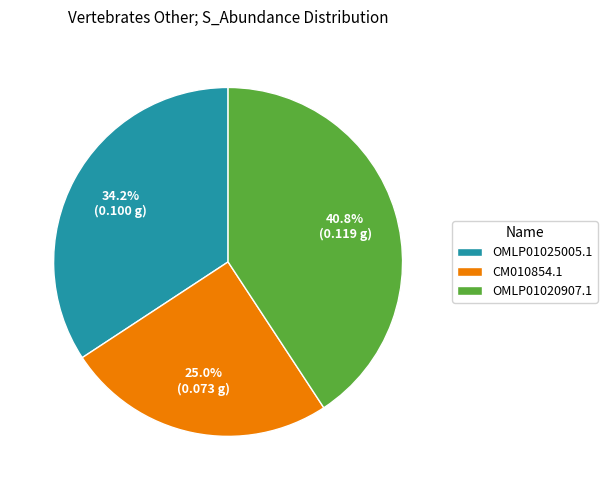

How many slices are in this pie chart?

3